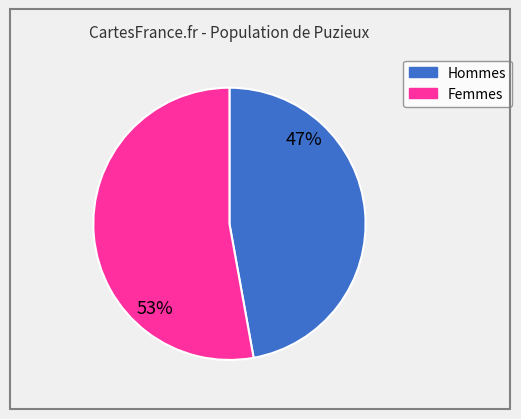

Is there any slice that represents more than half of the pie?

Yes